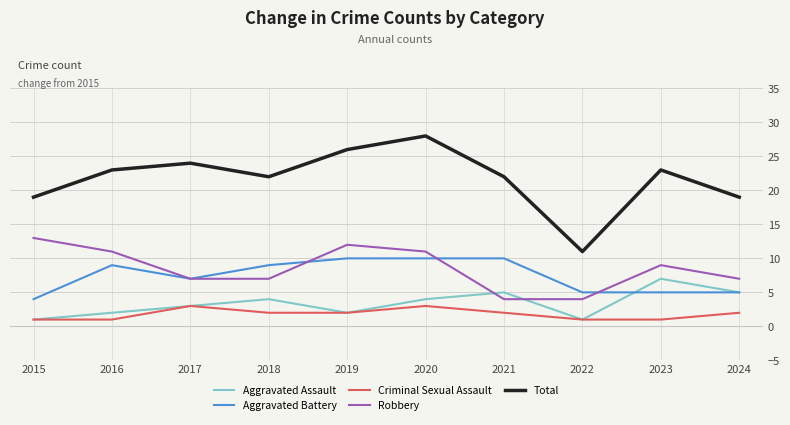

Which series has the largest total across all categories?

Total